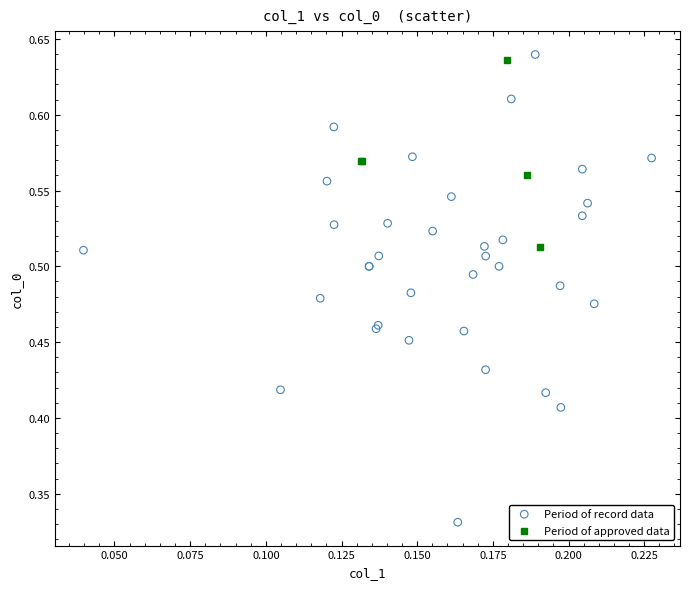

Which series reaches the minimum Y coordinate?

Period of record data